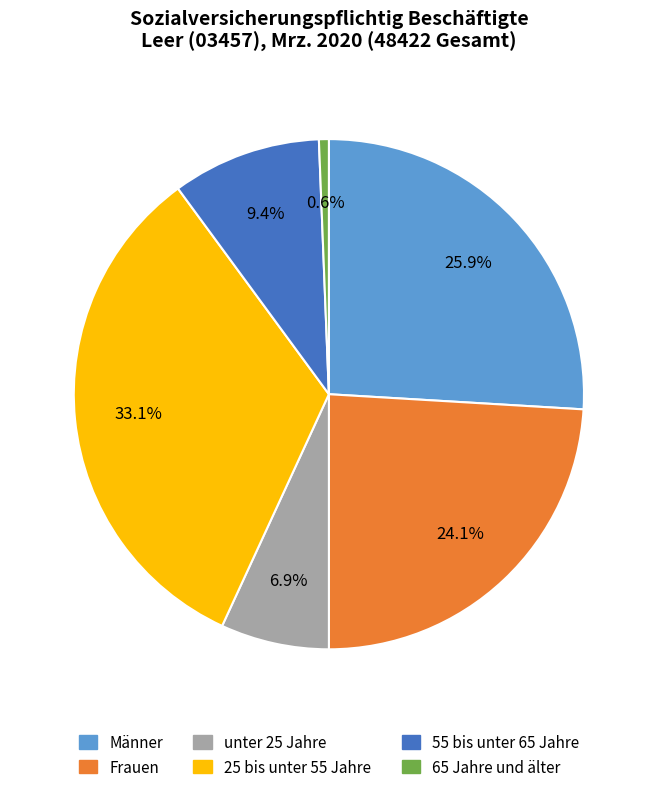

Does 25 bis unter 55 Jahre account for over 50% of the chart?

No